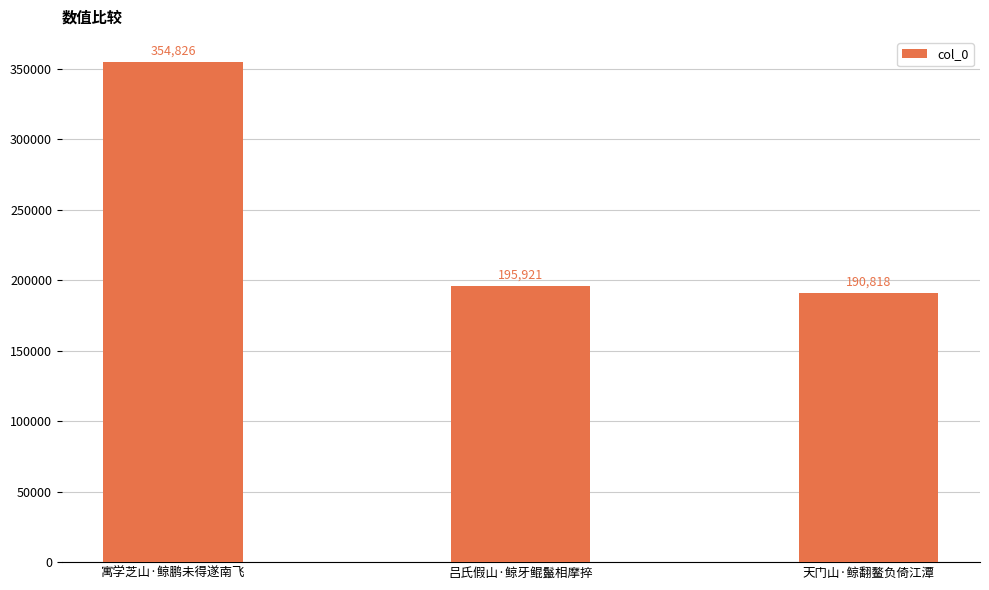

Rank the categories by value from lowest to highest.

天门山·鲸翻鳌负倚江潭, 吕氏假山·鲸牙鲲鬣相摩捽, 寓学芝山·鲸鹏未得遂南飞